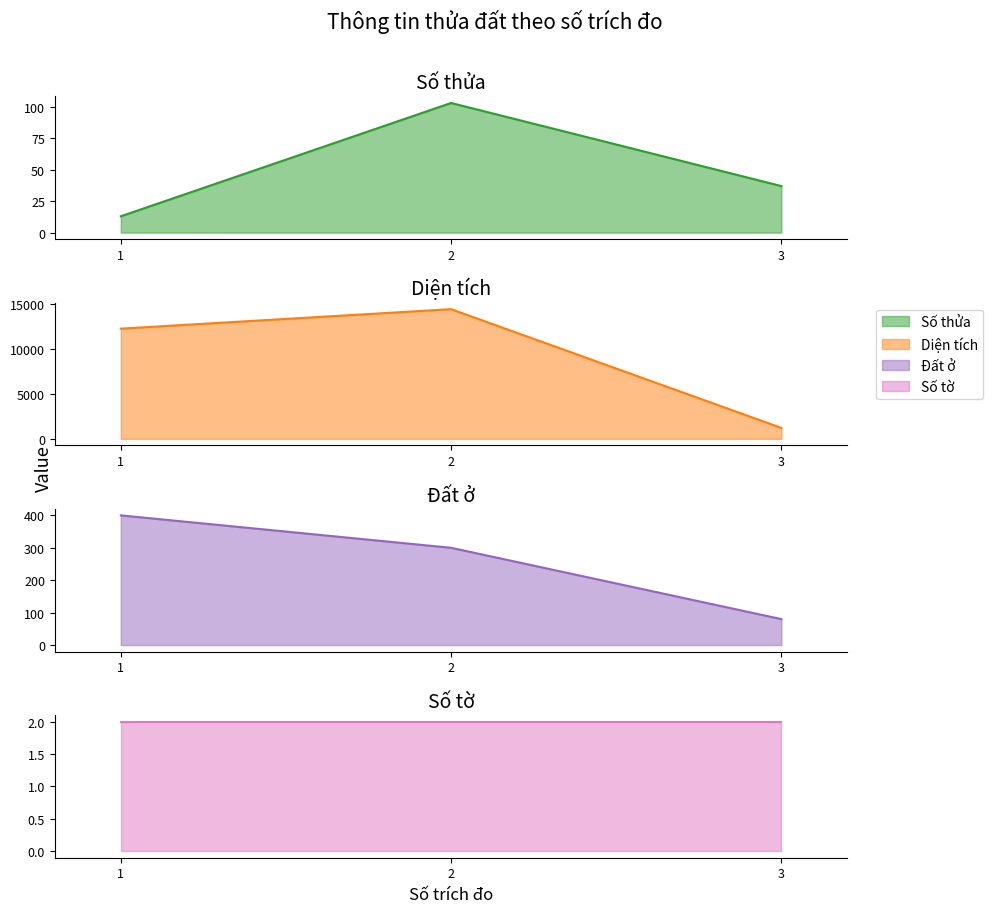

The Đất ở series shows 535.0 at 1. True or false?

False